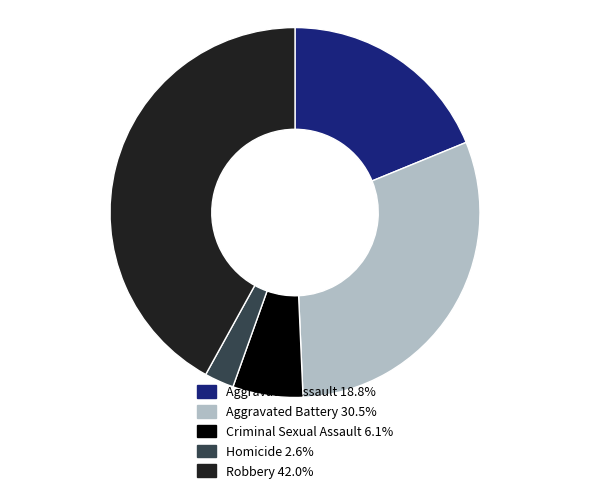

What is the smallest slice in the pie chart?

Homicide